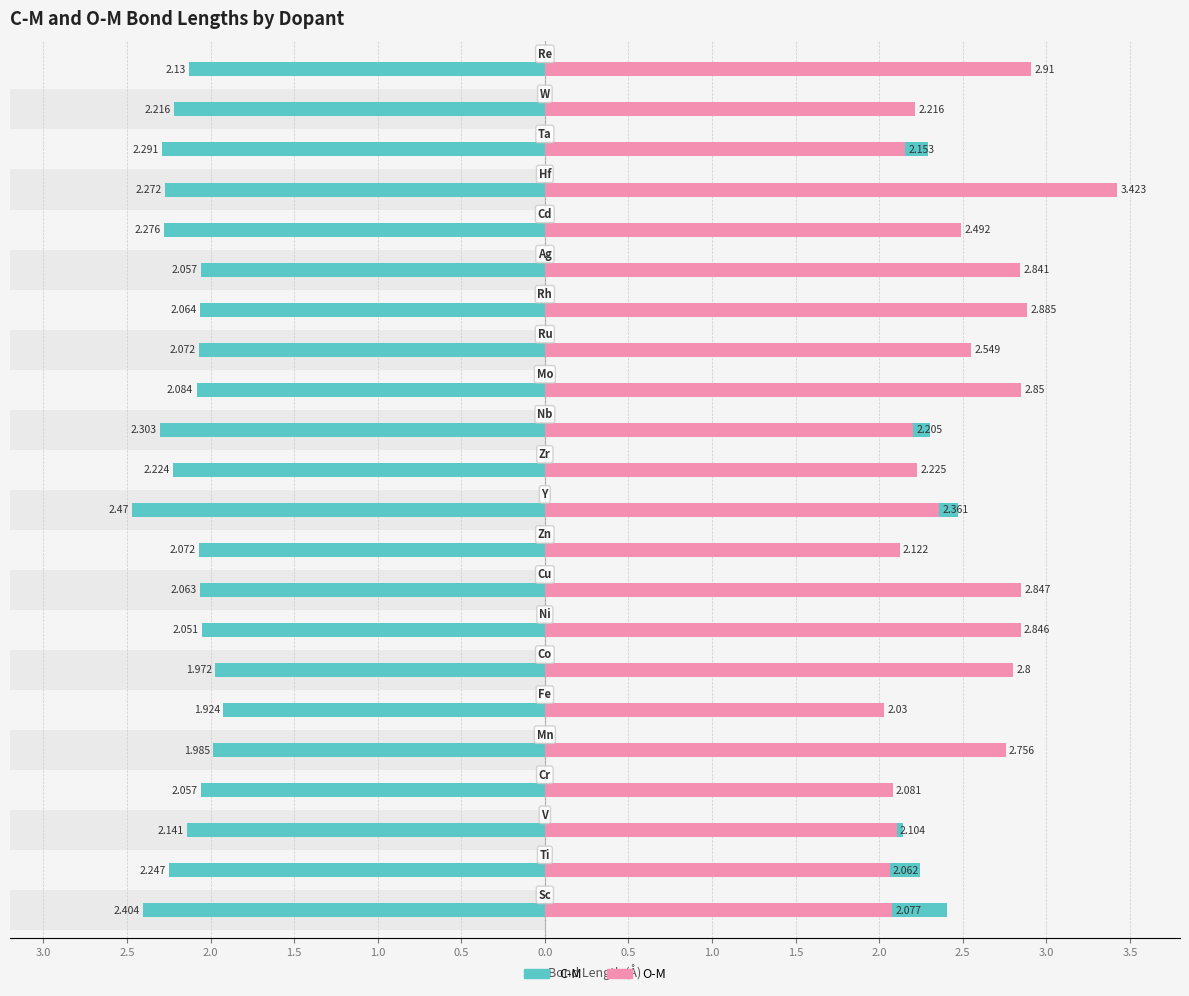

How many bars are there in each group?

2